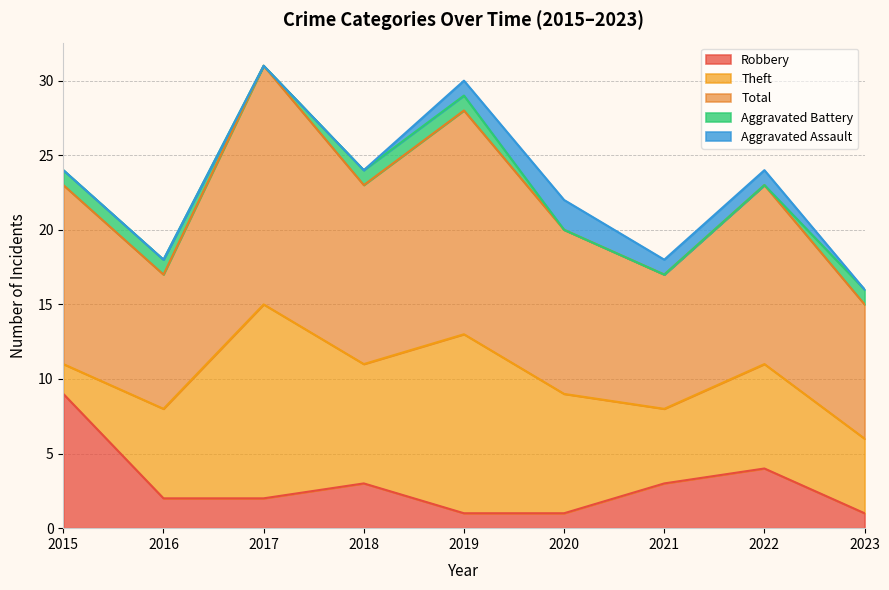

Reading right to left, list all the values displayed in this chart.

Robbery: 2023=1	2022=4	2021=3	2020=1	2019=1	2018=3	2017=2	2016=2	2015=9
Theft: 2023=5	2022=7	2021=5	2020=8	2019=12	2018=8	2017=13	2016=6	2015=2
Total: 2023=9	2022=12	2021=9	2020=11	2019=15	2018=12	2017=16	2016=9	2015=12
Aggravated Battery: 2023=1	2022=0	2021=0	2020=0	2019=1	2018=1	2017=0	2016=1	2015=1
Aggravated Assault: 2023=0	2022=1	2021=1	2020=2	2019=1	2018=0	2017=0	2016=0	2015=0